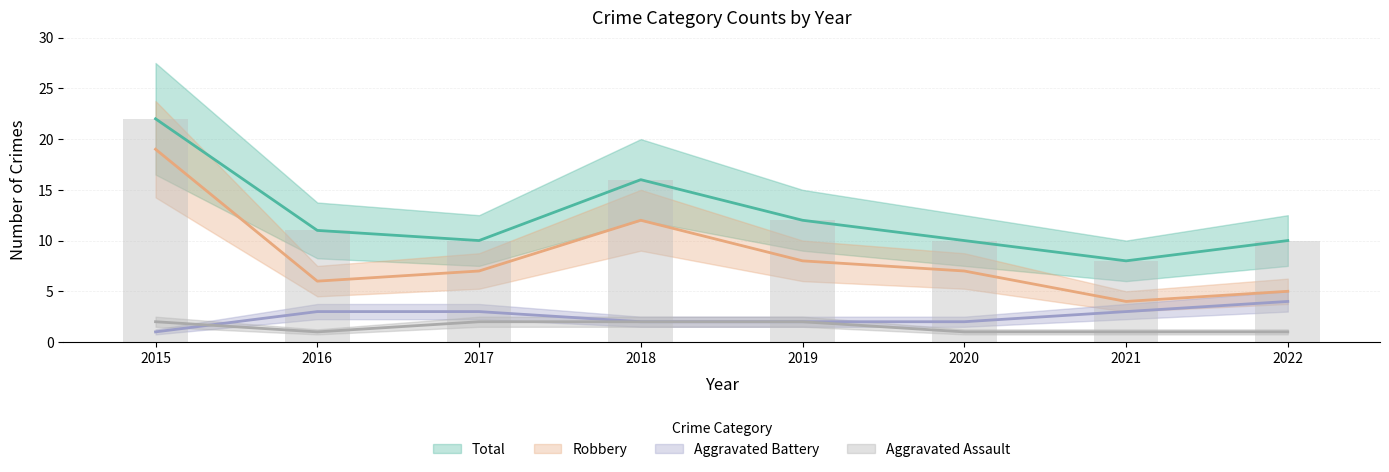

Reading left to right, extract all data points from this chart.

Aggravated Assault: 2015=2	2016=1	2017=2	2018=2	2019=2	2020=1	2021=1	2022=1
Aggravated Battery: 2015=1	2016=3	2017=3	2018=2	2019=2	2020=2	2021=3	2022=4
Robbery: 2015=19	2016=6	2017=7	2018=12	2019=8	2020=7	2021=4	2022=5
Total: 2015=22	2016=11	2017=10	2018=16	2019=12	2020=10	2021=8	2022=10